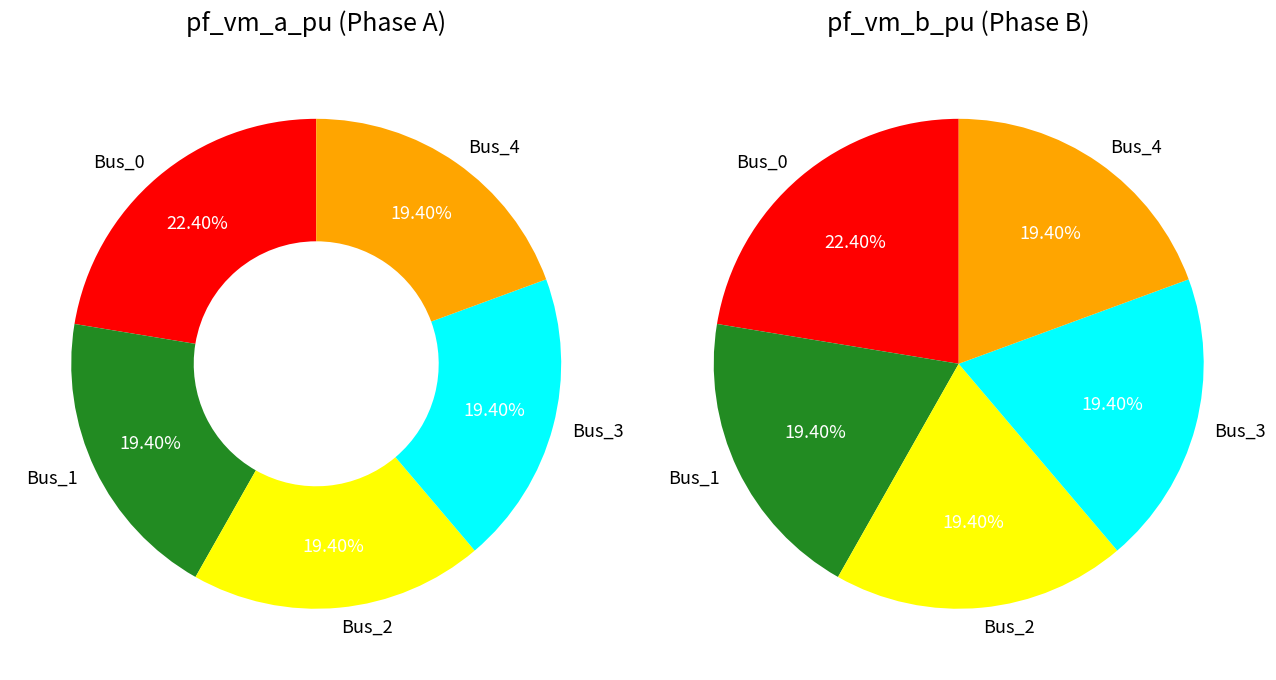

What is the largest slice in the pie chart?

Bus_0